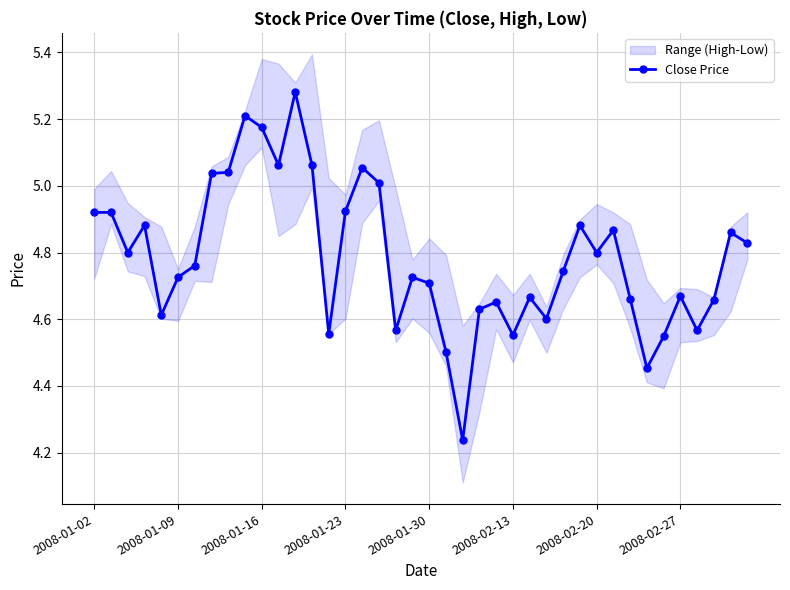

Is it true that the value at 36 is 4.6?

True